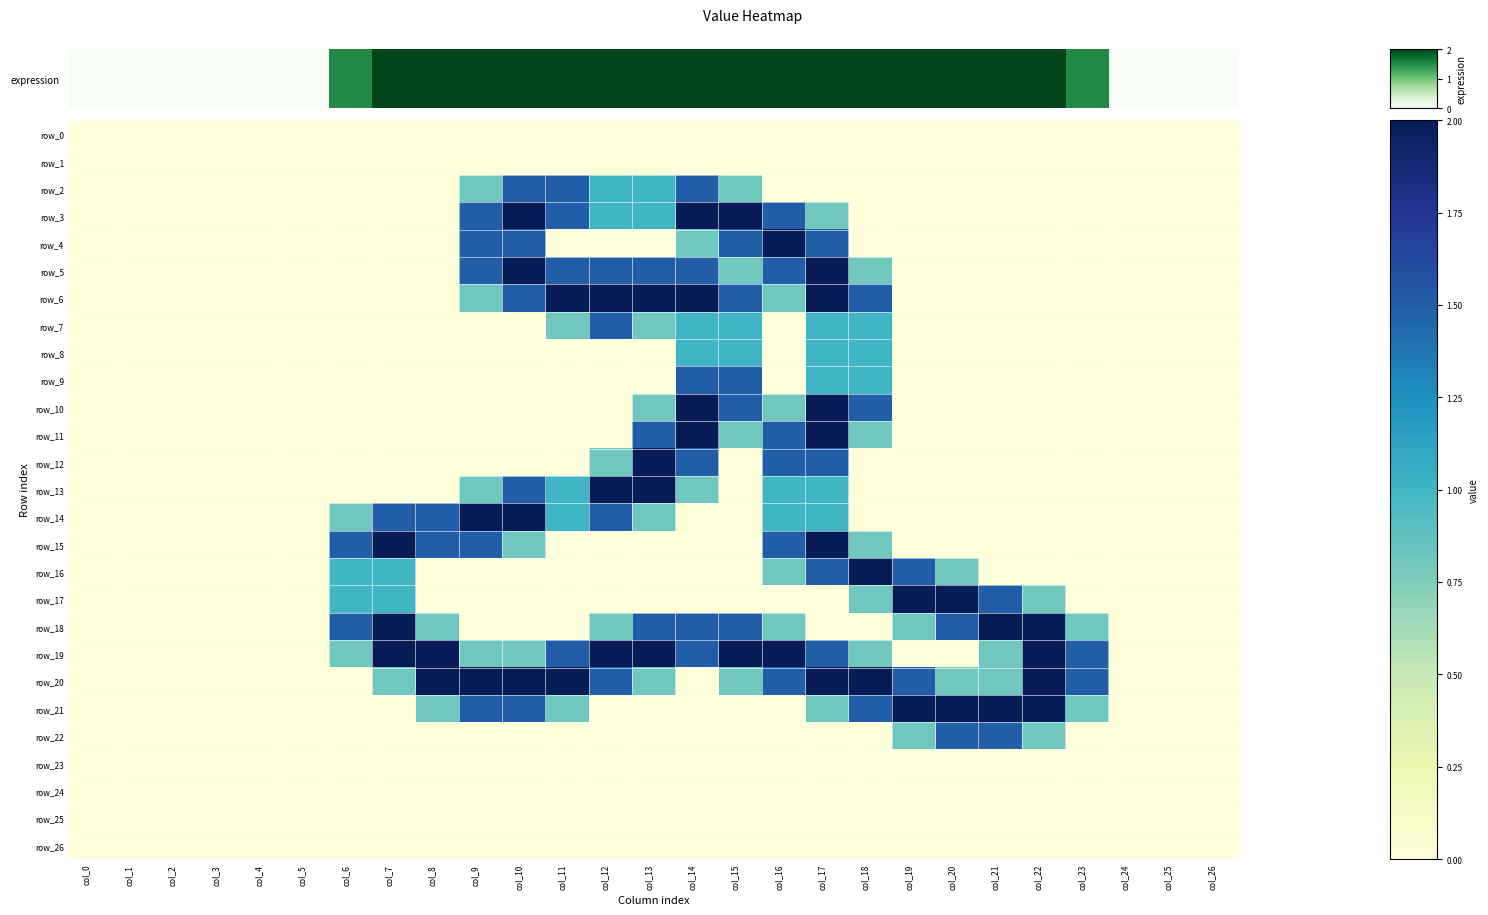

At which category is the sum across all series the highest?

col_17